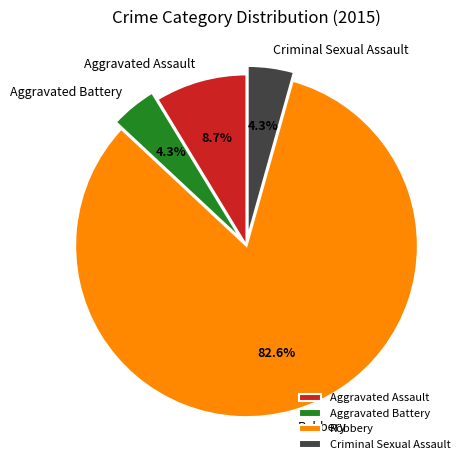

To the nearest percent, what percentage of the pie is Robbery?

83%